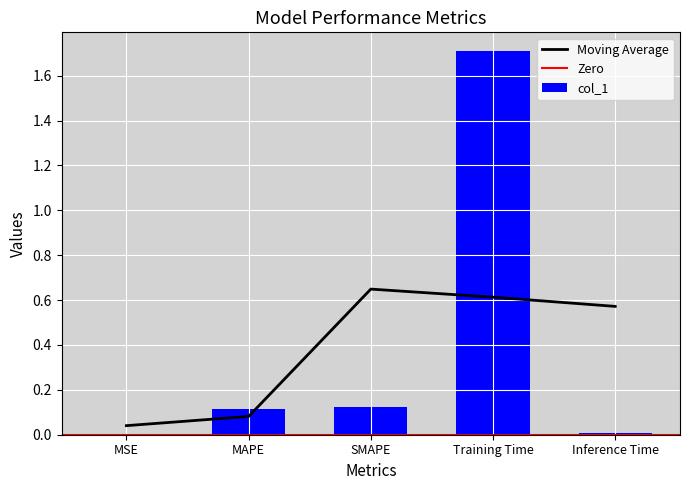

List the labels in order of value, largest first.

Training Time, SMAPE, MAPE, Inference Time, MSE